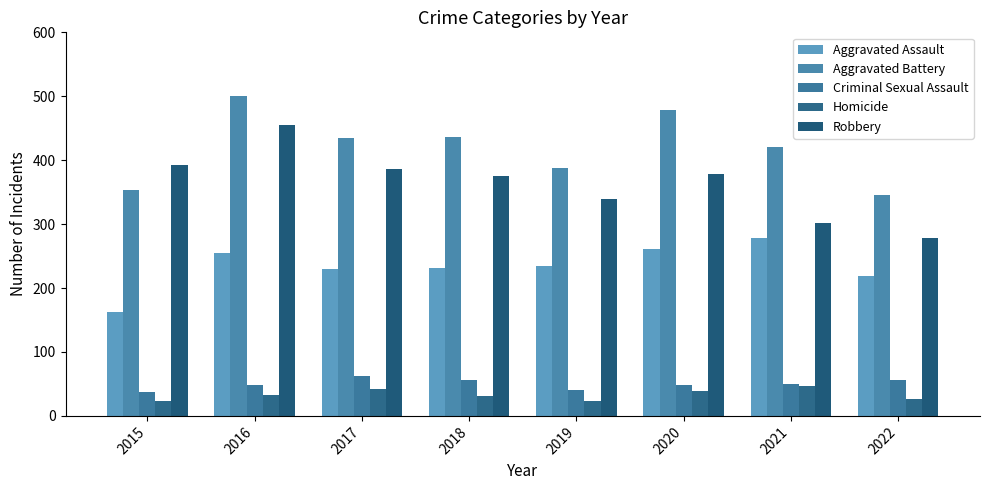

At which label does Aggravated Battery reach its peak?

2016